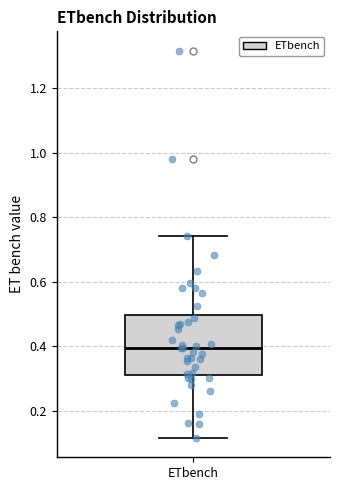

Read this box plot against the y-axis: the position of the median line, the range covered by the box, and the ends of both whiskers. The values are not printed on the chart, so give them approximately, as read against the axis.

median 0.40, box 0.32 to 0.50, whiskers 0.12 to 0.74